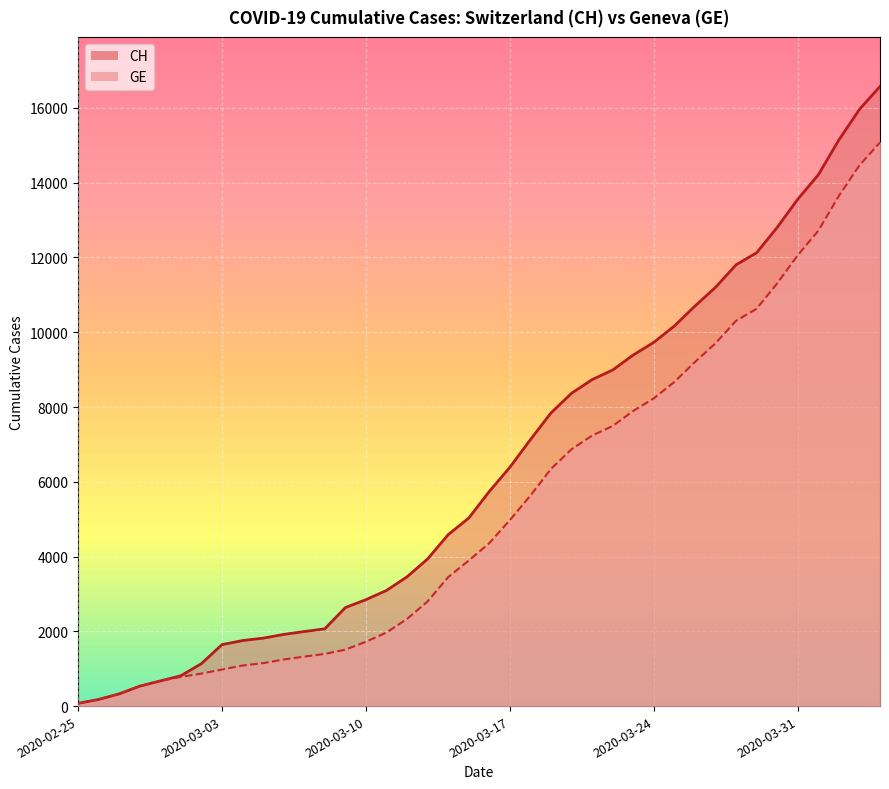

What is the difference between the CH values at 2020-03-02 and 2020-03-14?

3451